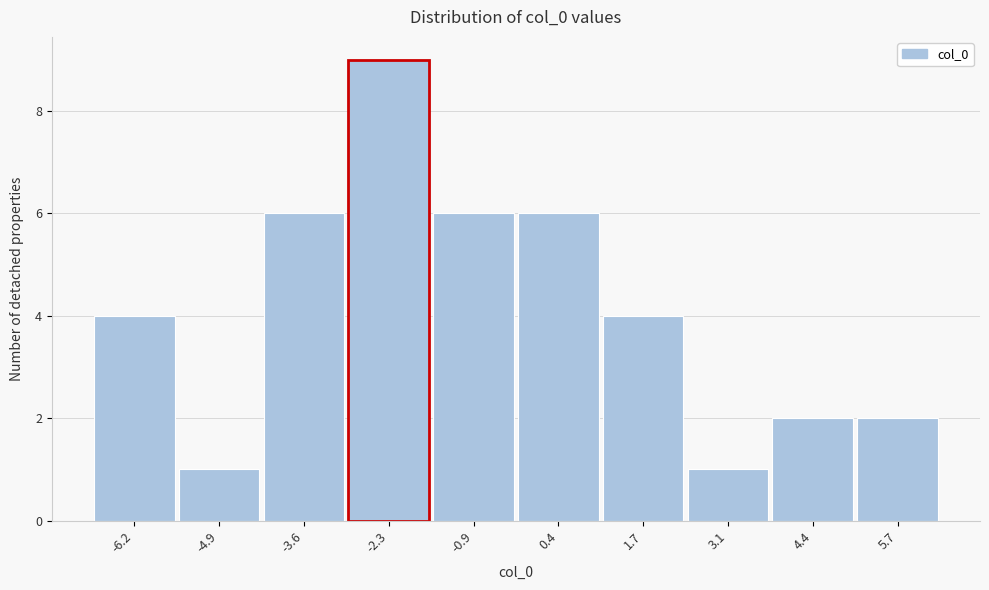

Reading left to right, extract all data points from this chart.

-6.2=4	-4.9=1	-3.6=6	-2.3=9	-0.9=6	0.4=6	1.7=4	3.1=1	4.4=2	5.7=2